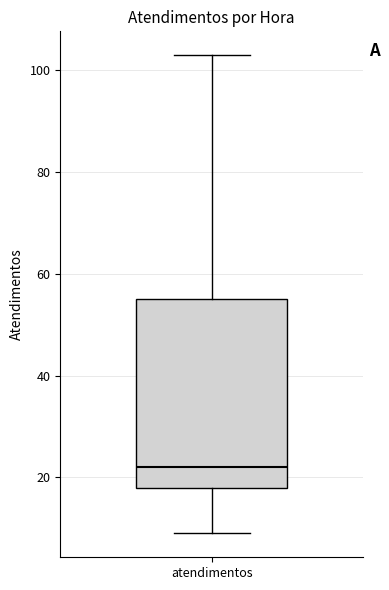

Read this box plot against the y-axis: the position of the median line, the range covered by the box, and the ends of both whiskers. The values are not printed on the chart, so give them approximately, as read against the axis.

median 22, box 18 to 56, whiskers 10 to 104